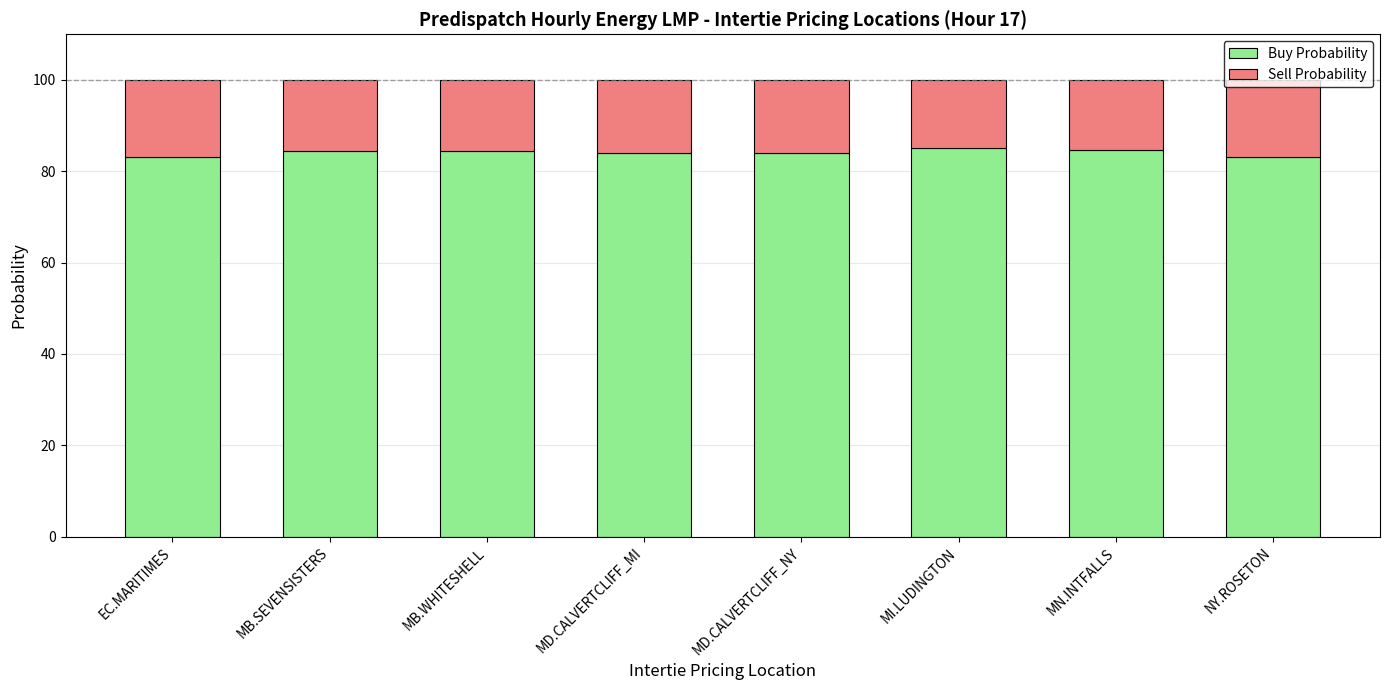

What is the difference between the Buy Probability values at MI.LUDINGTON and MN.INTFALLS?

0.2